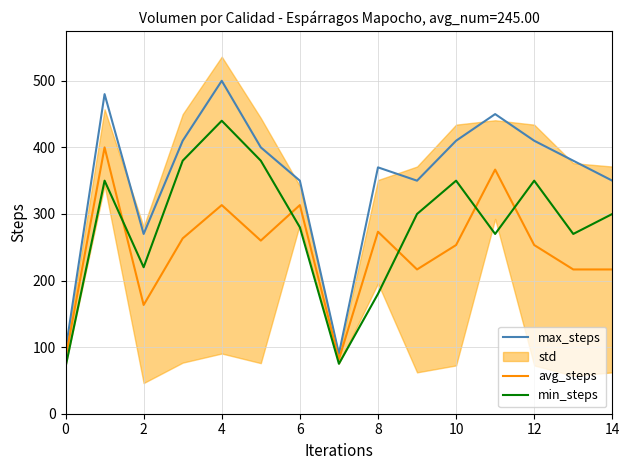

Which series has the largest total across all categories?

max_steps